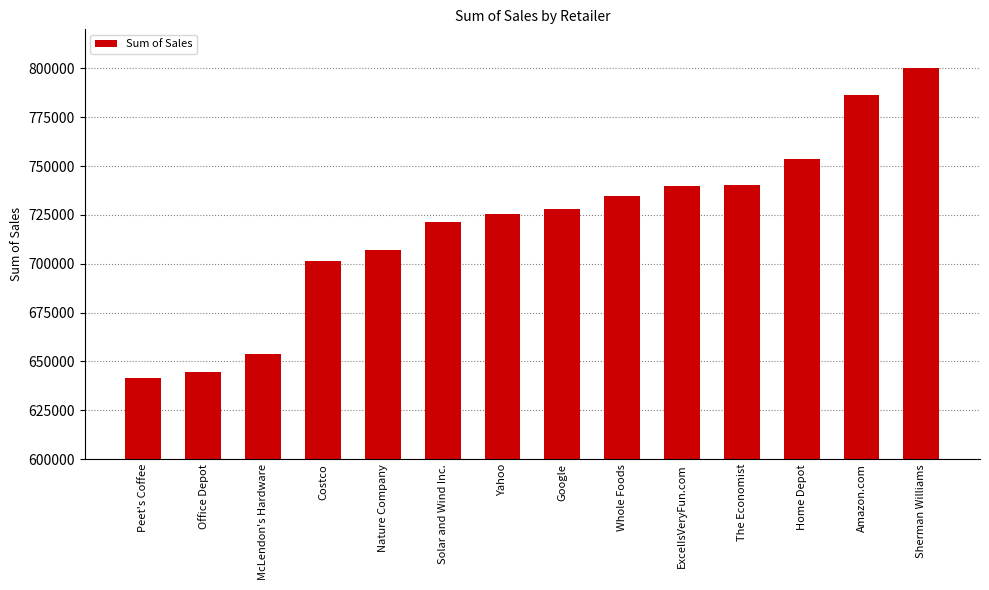

What is the label of the 3rd bar from the left?

McLendon's Hardware